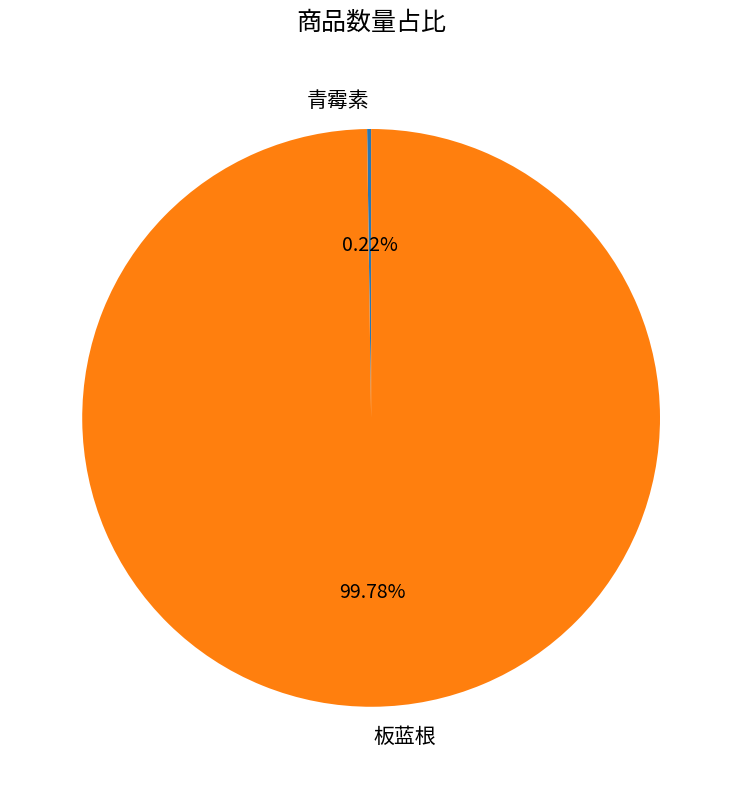

Which category has the biggest portion of the pie?

板蓝根